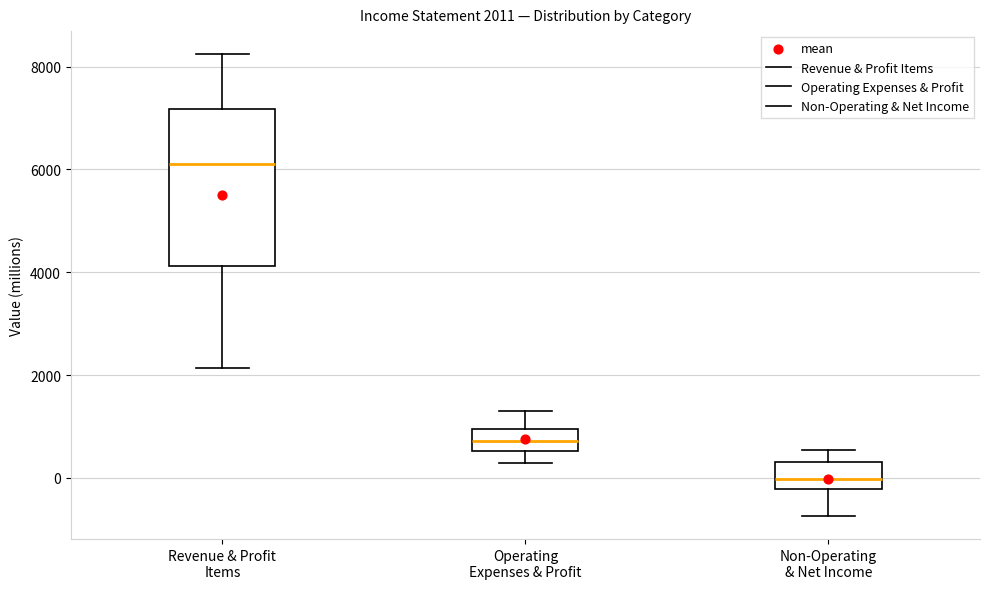

Which box's median line is the lowest?

Non-Operating & Net Income